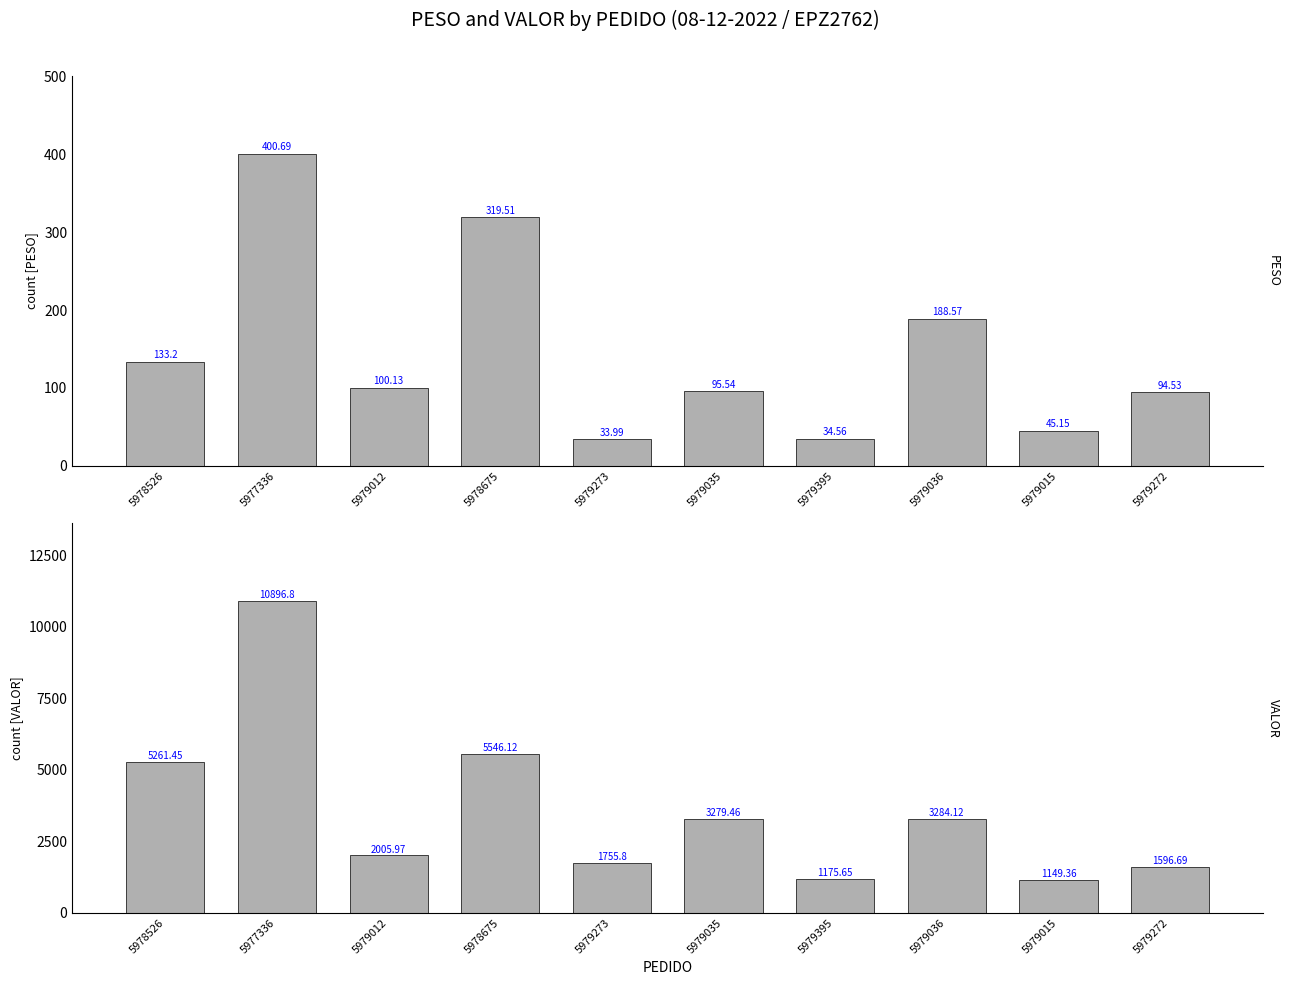

True or false: PESO has a value of 89.8 at 5978526.

False